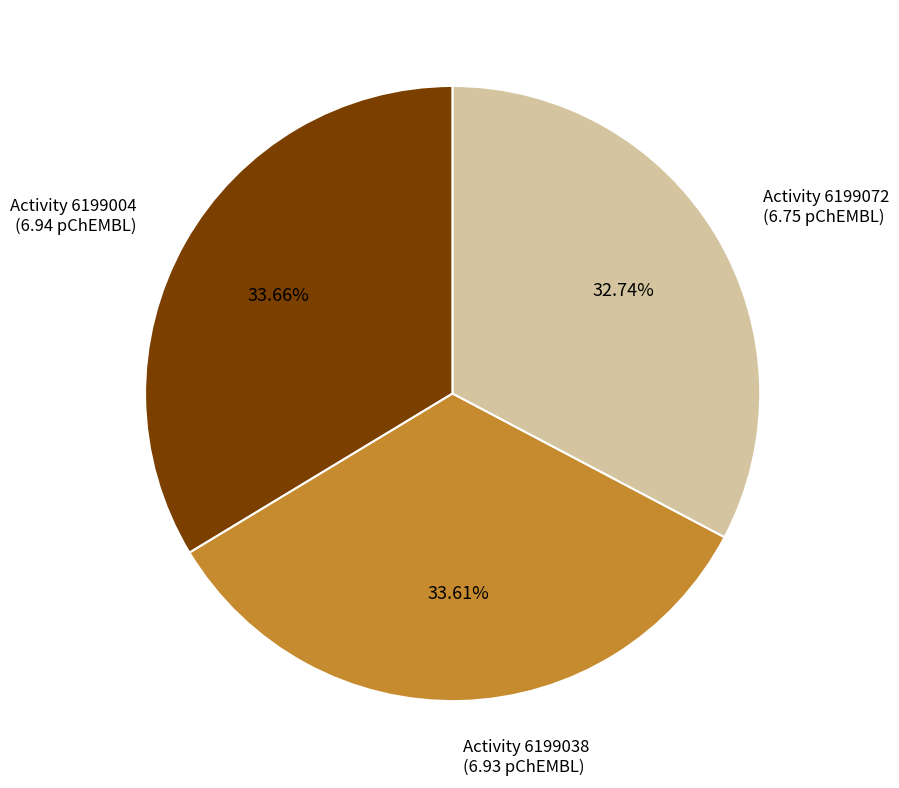

Is there any slice that represents more than half of the pie?

No